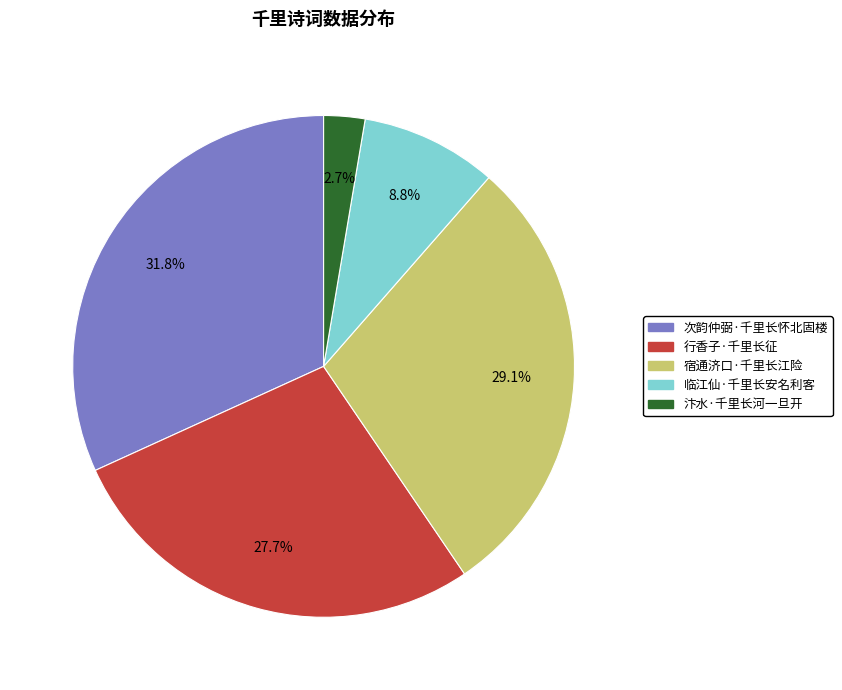

To the nearest percent, what is the combined percentage of 汴水·千里长河一旦开 and 次韵仲弼·千里长怀北固楼?

34%